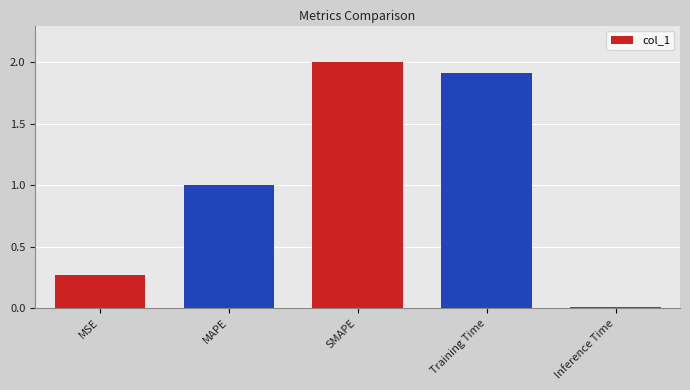

How many distinct data groups are displayed?

1